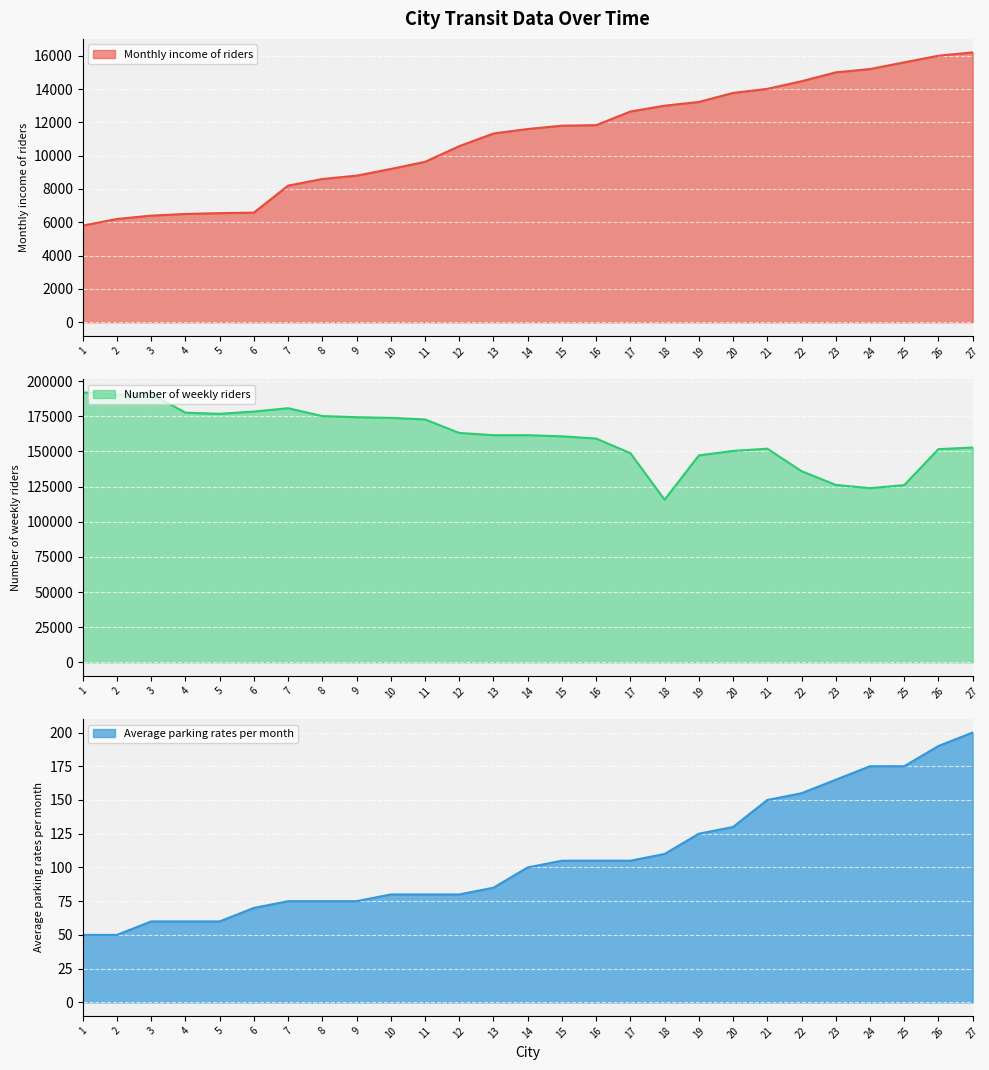

At 18, list the series in order from largest to smallest.

Number of weekly riders, Monthly income of riders, Average parking rates per month